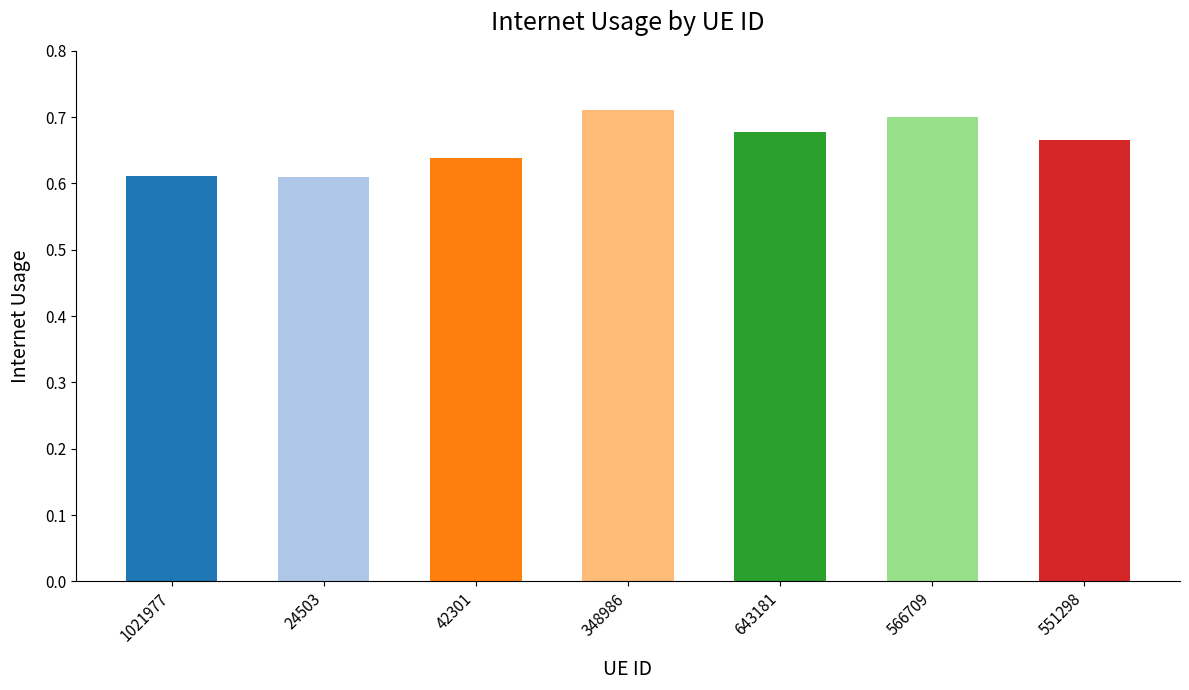

What is the label of the 6th bar from the left?

566709